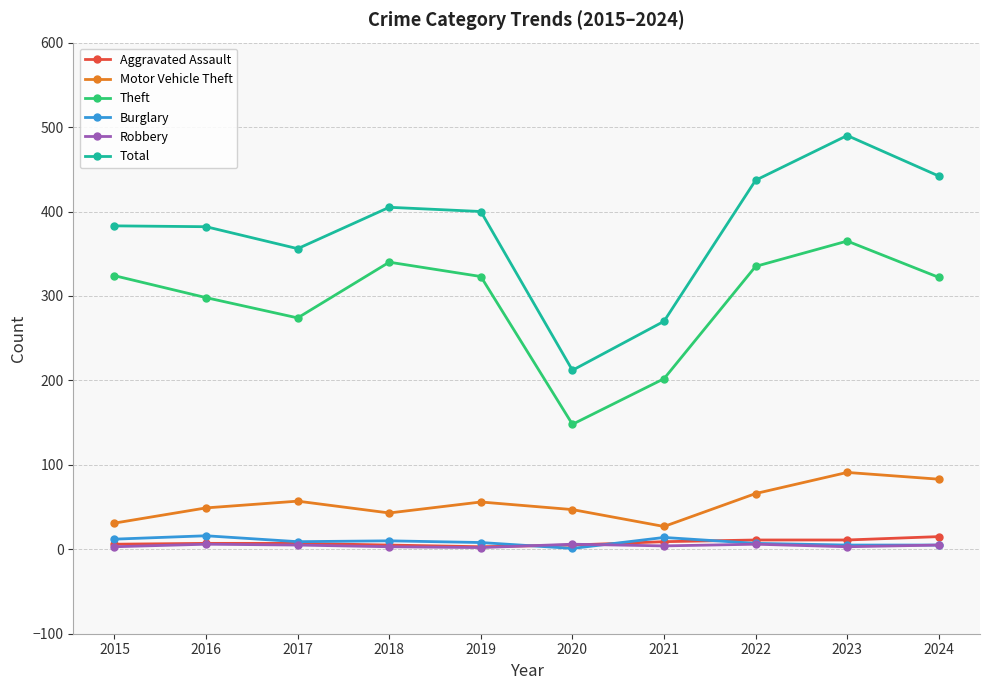

At how many categories does at least one series exceed 197?

10